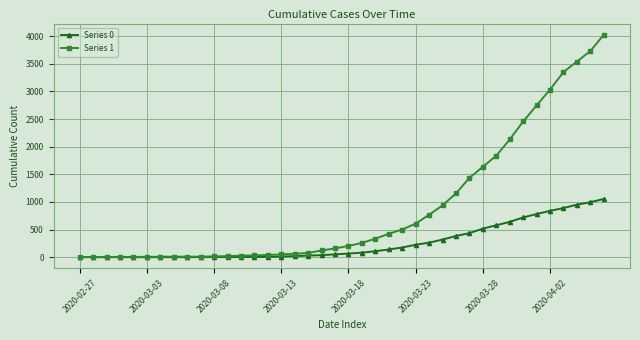

Which series has the largest total across all categories?

Series 1